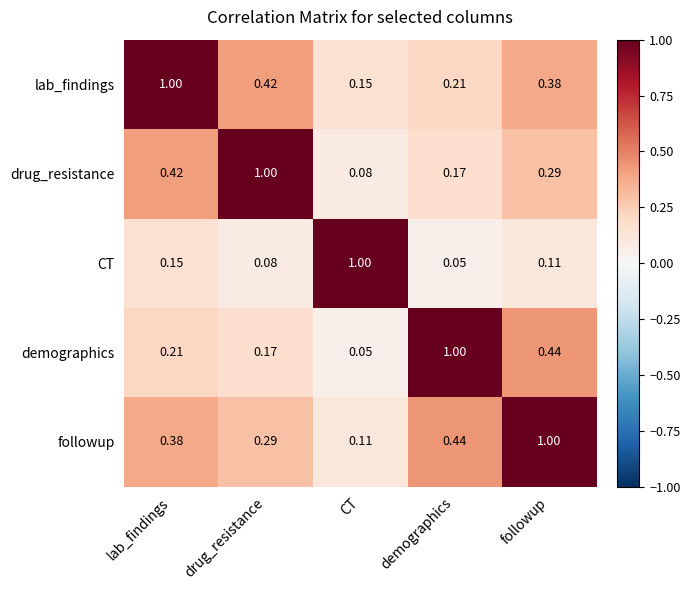

Which series has the largest total across all categories?

followup